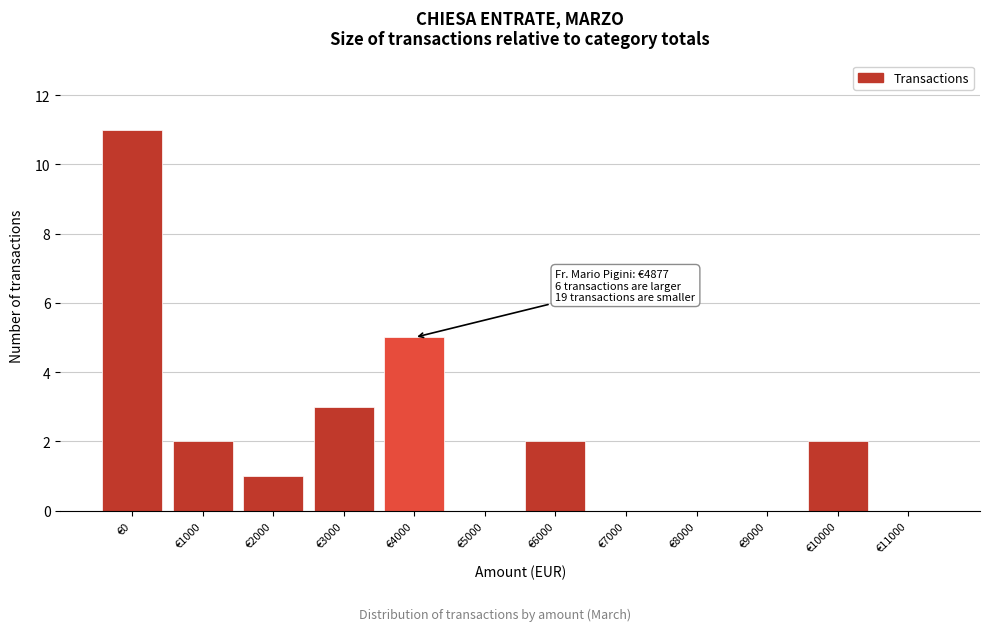

Reading left to right, what are all the values shown in this chart?

€0=11	€1000=2	€2000=1	€3000=3	€4000=5	€5000=0	€6000=2	€7000=0	€8000=0	€9000=0	€10000=2	€11000=0